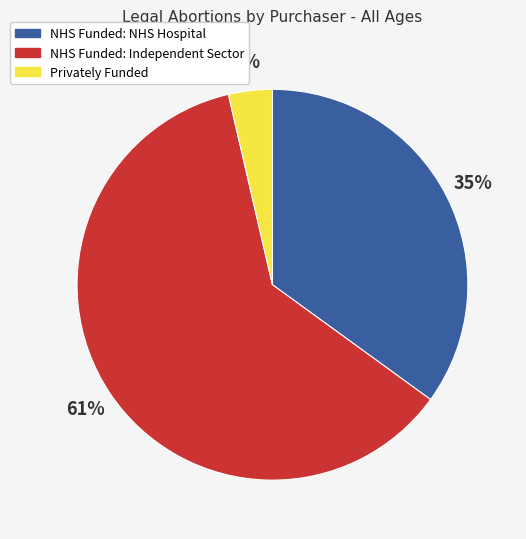

Which slice represents more than half of the pie?

NHS Funded: Independent Sector